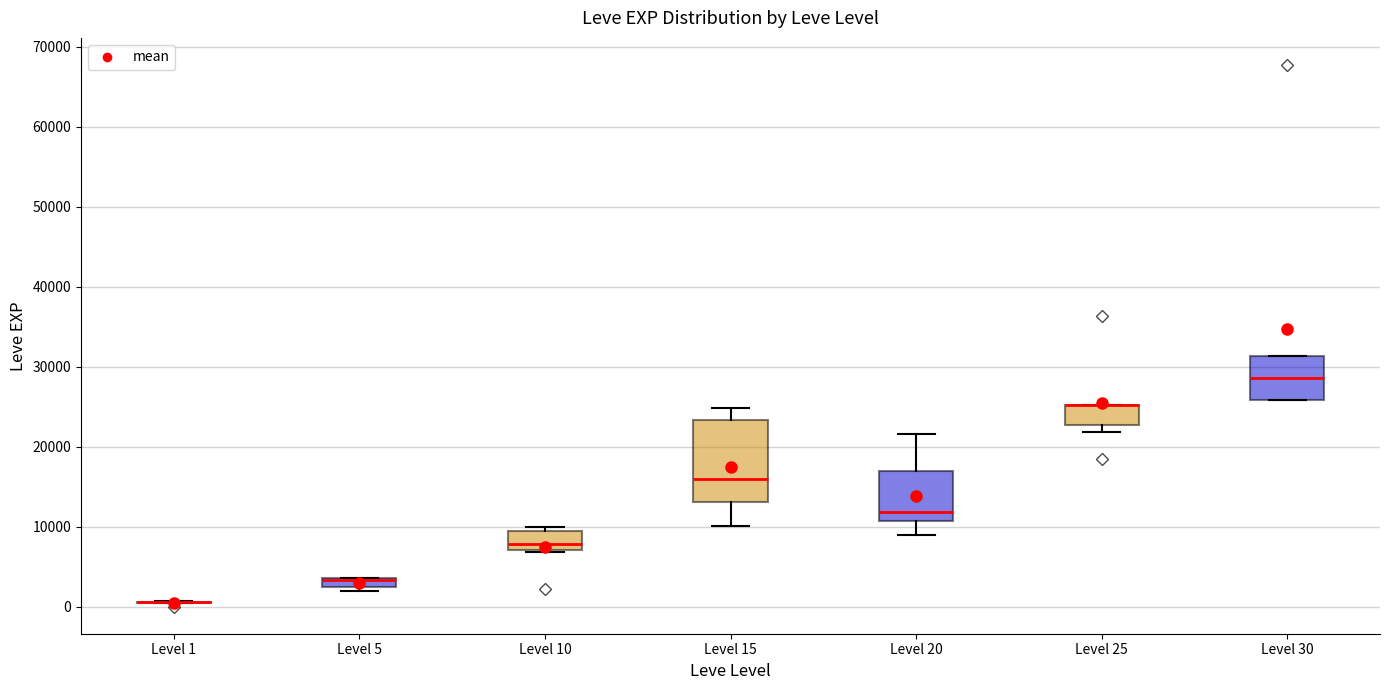

Which box is the tallest, from its lower edge to its upper edge?

Level 15